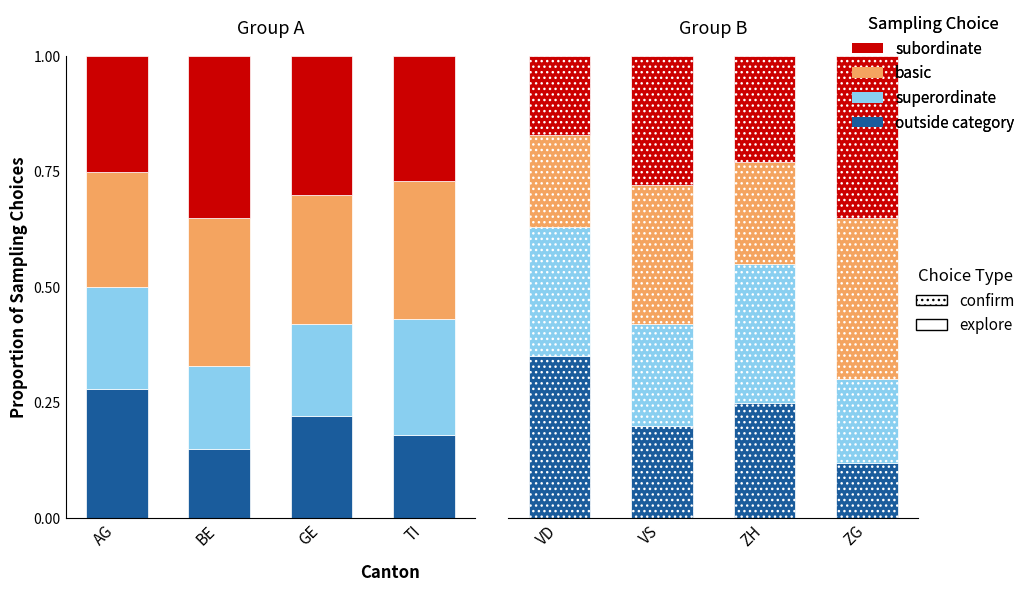

True or false: subordinate has a value of 0.4 at GE.

False